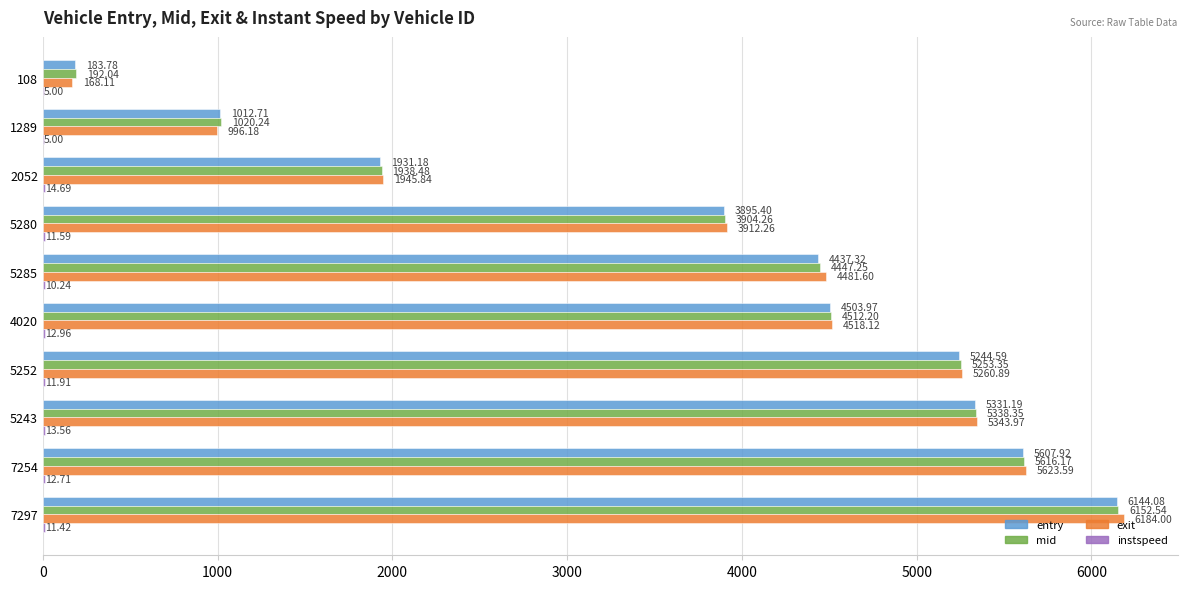

Which series changed the most between 5280 and 7297?

exit